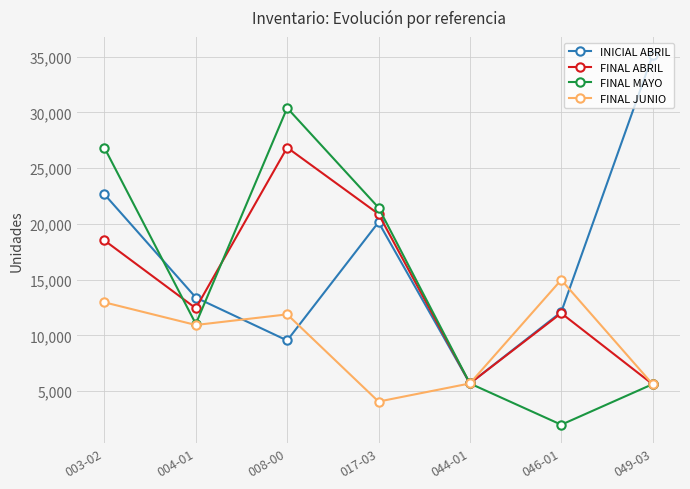

Between 008-00 and 044-01, which series saw the biggest shift?

FINAL MAYO